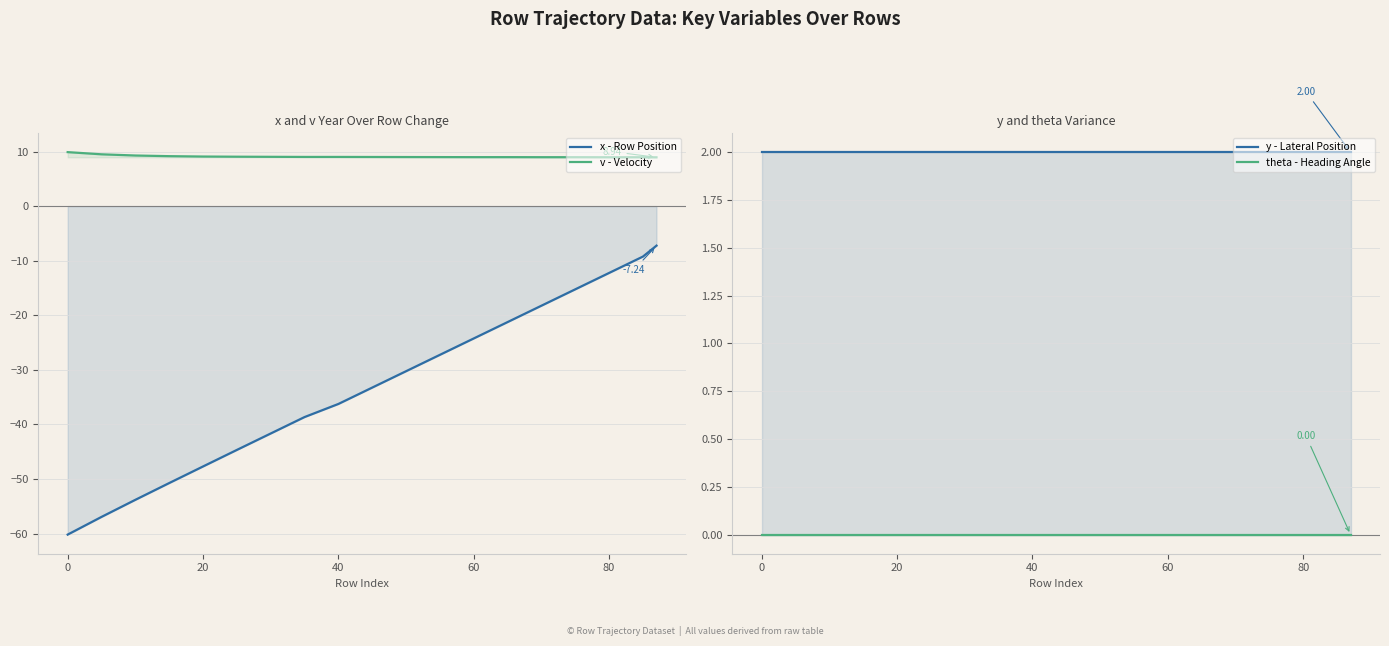

Does the chart display data point markers on the line(s)?

No